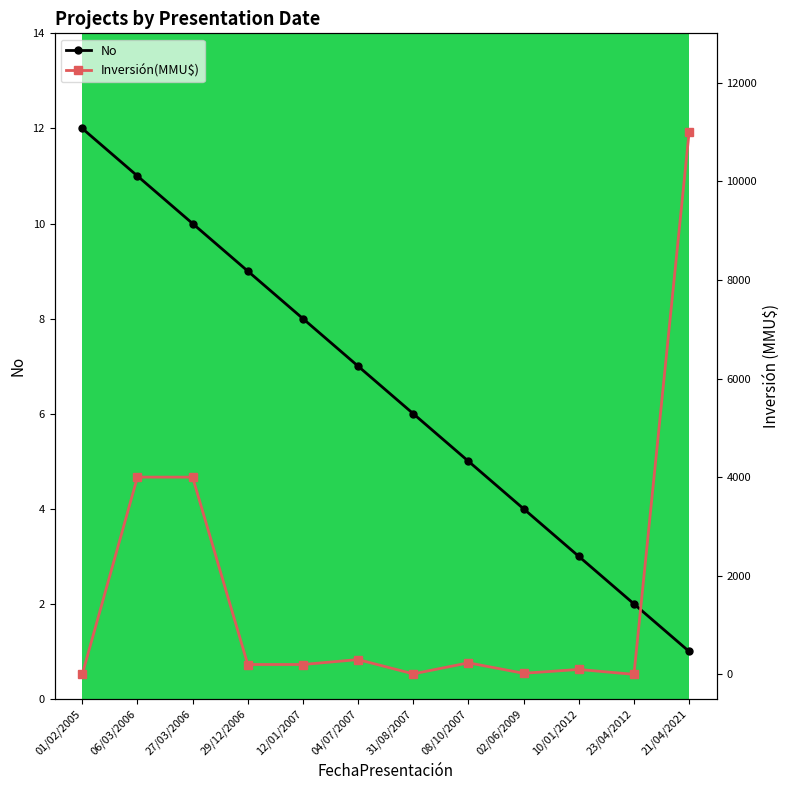

Between 01/02/2005 and 27/03/2006, which is larger?

01/02/2005